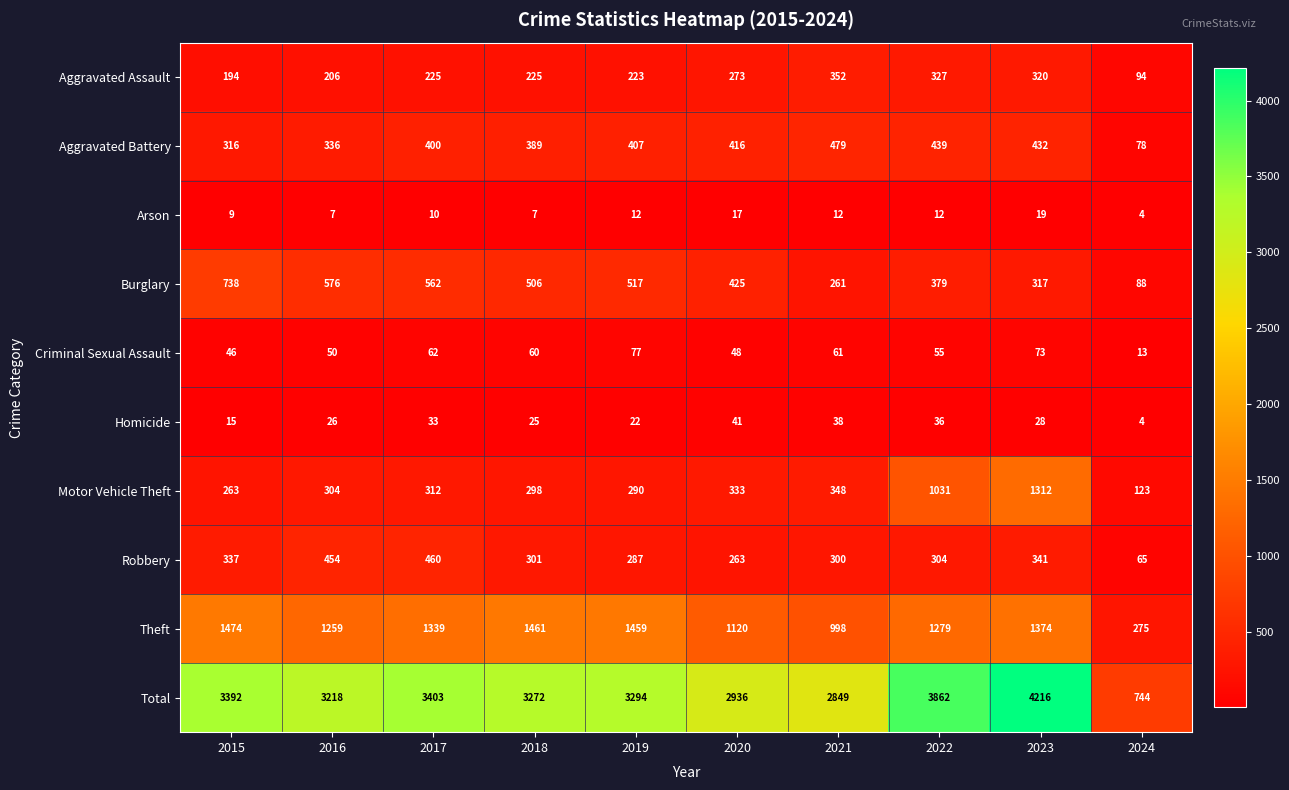

At which label does Burglary reach its peak?

2015